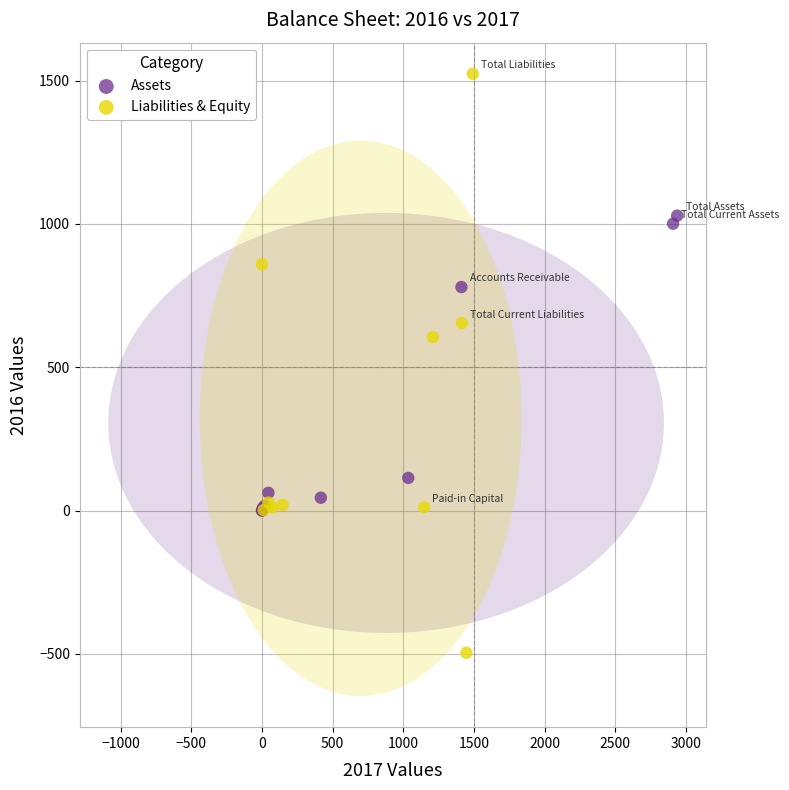

Which series reaches the maximum Y coordinate?

Liabilities & Equity